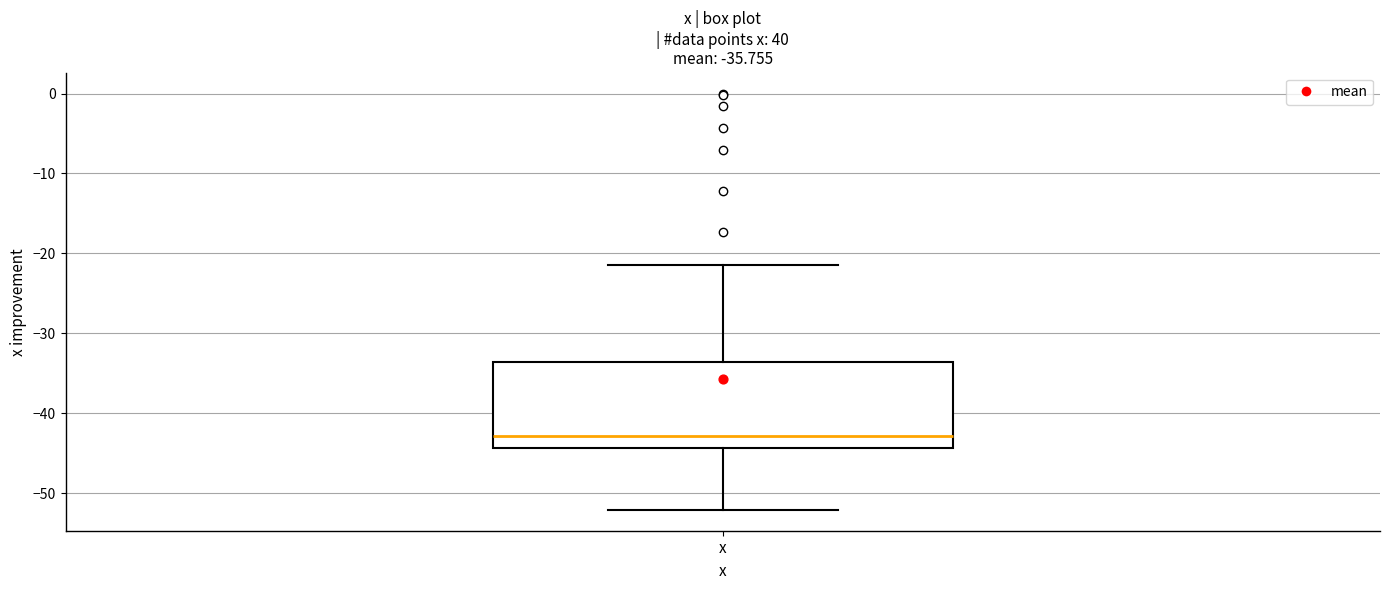

Read this box plot against the y-axis: the position of the median line, the range covered by the box, and the ends of both whiskers. The values are not printed on the chart, so give them approximately, as read against the axis.

median -43, box -44 to -34, whiskers -52 to -21